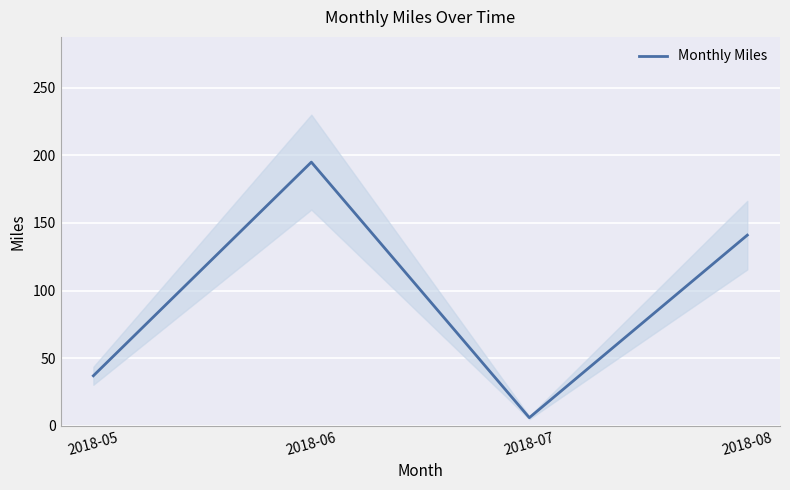

What is the greatest value displayed?

195